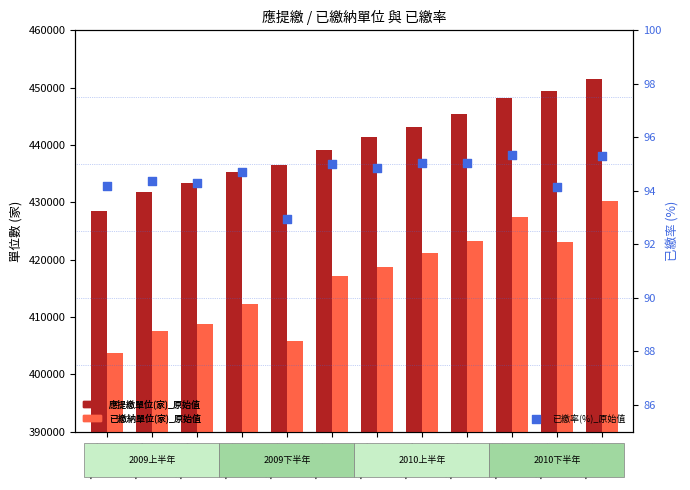

What are all the series names shown in the legend?

應提繳單位(家)_原始值, 已繳納單位(家)_原始值, 已繳率(%)_原始值